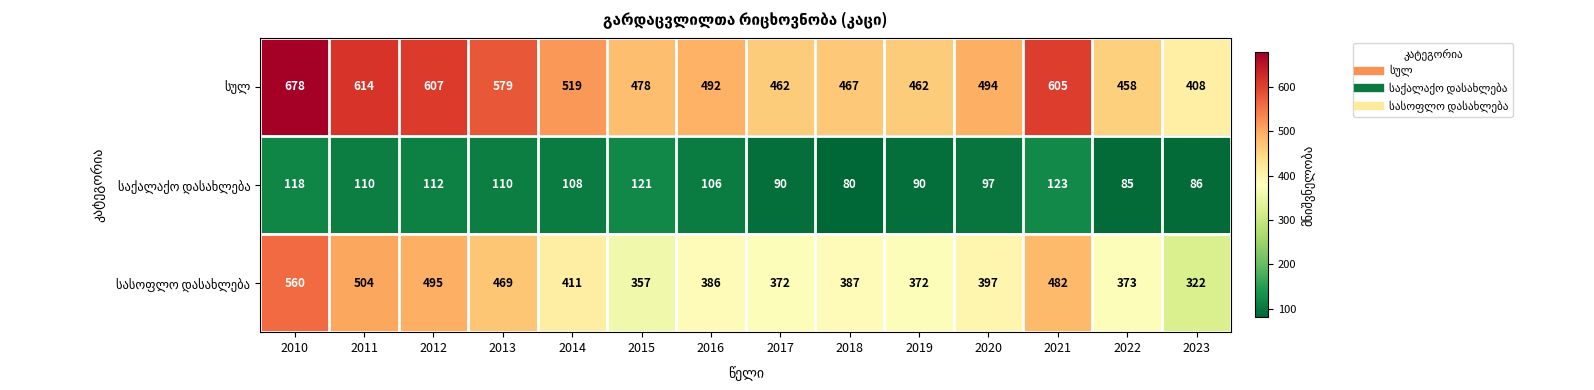

At which category does the chart reach its minimum across all series?

2018